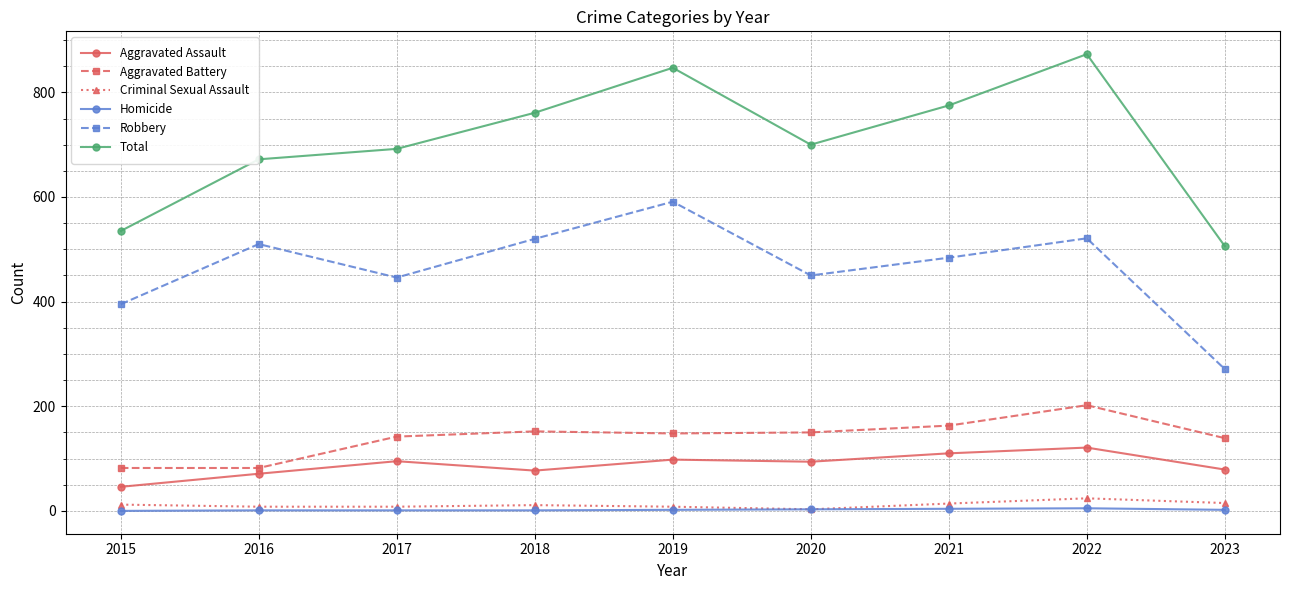

Where does the Aggravated Battery series first go above 148?

2018